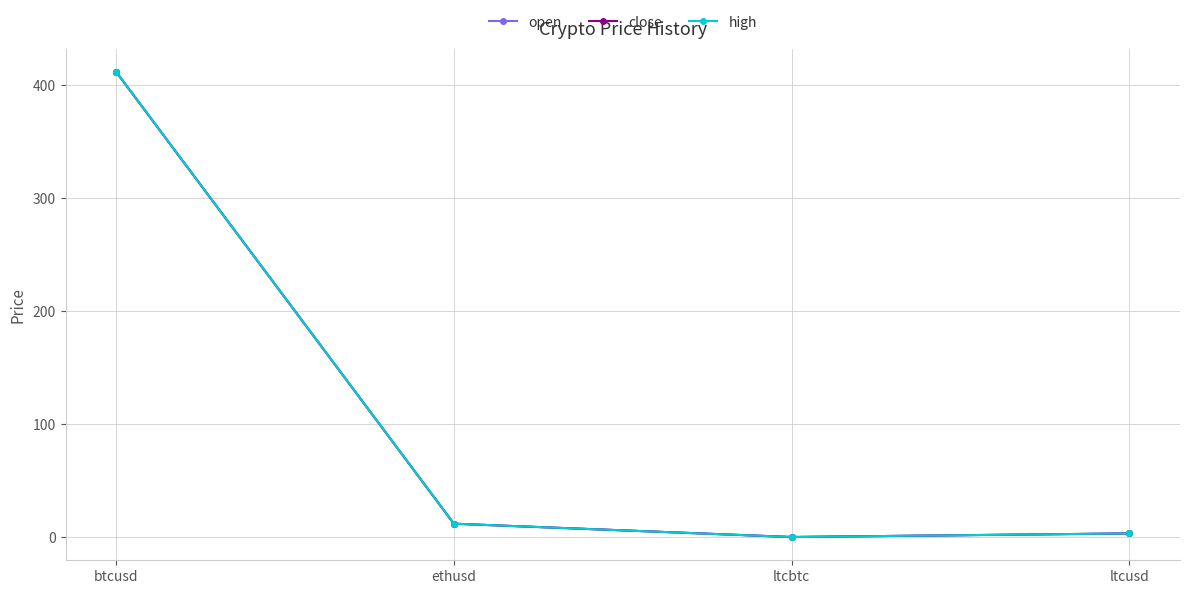

True or false: close and open cross at least once.

False